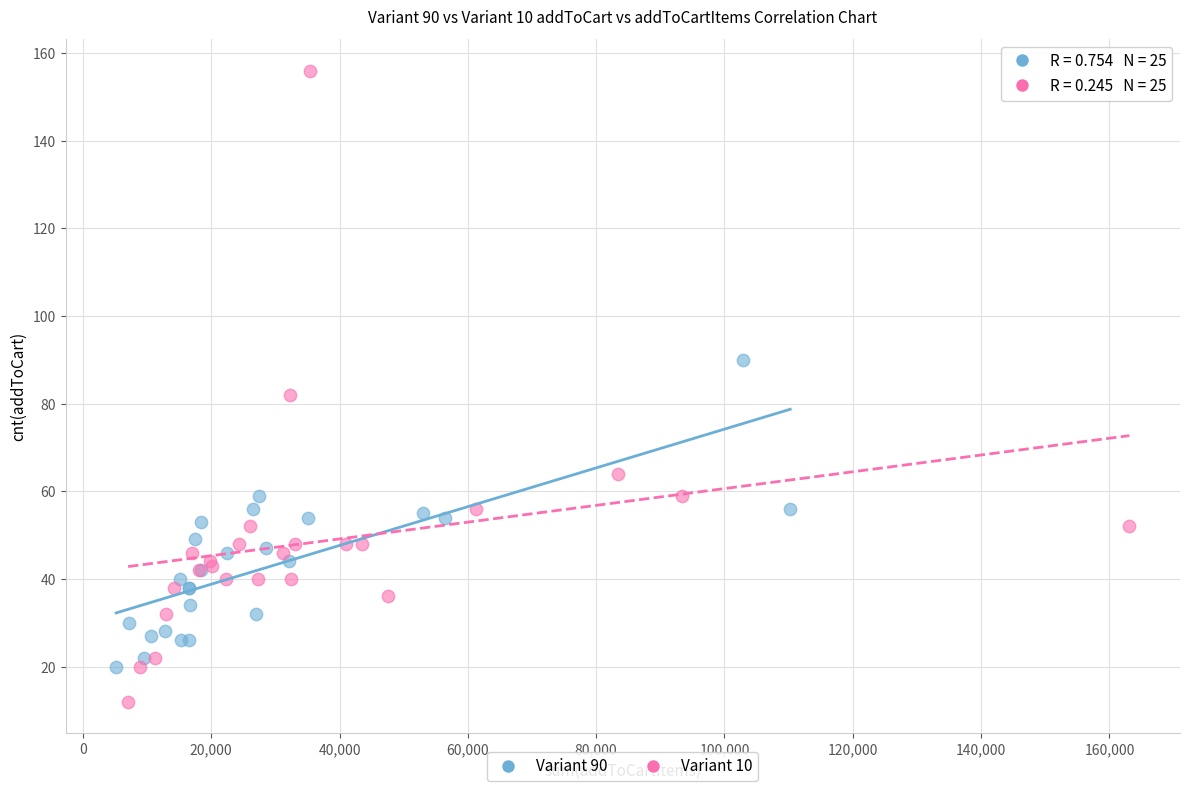

Which series contains the highest Y value?

Variant 10